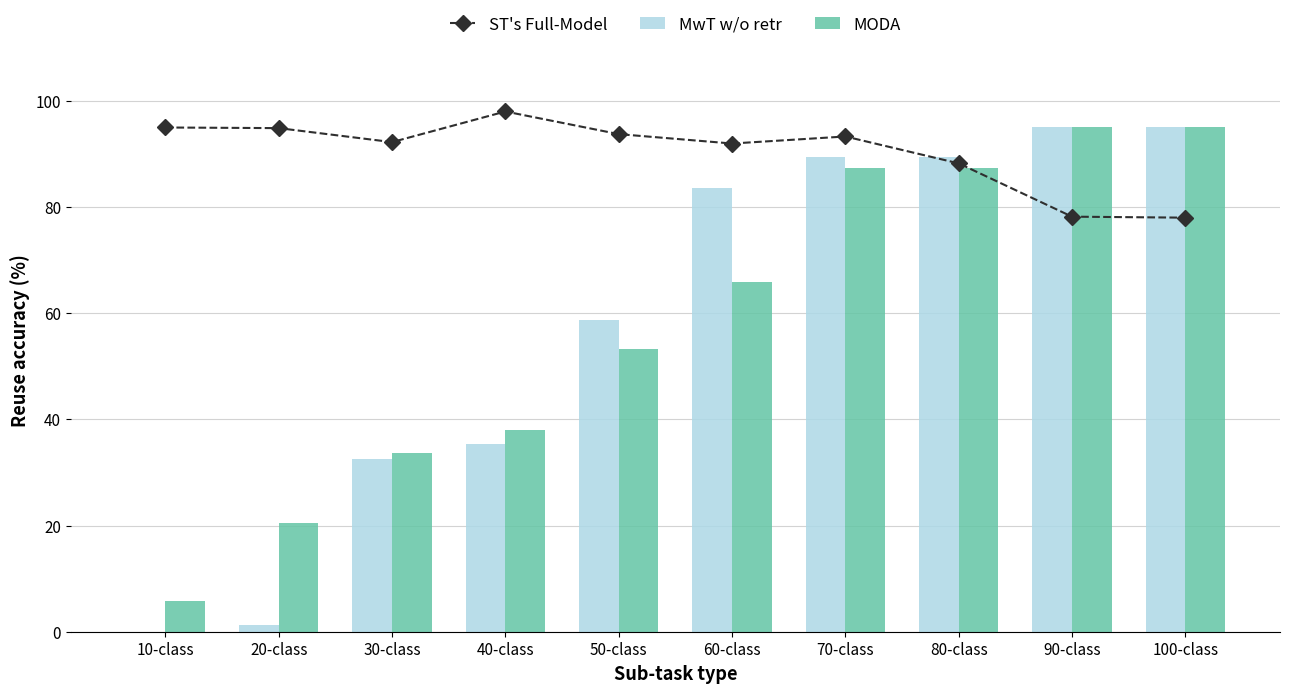

Reading left to right, transcribe all the data shown in this chart.

Va: 95.0	94.9	92.2	98.0	93.7	92.0	93.3	88.2	78.2	78.0
Pb: 0.0	1.2	32.6	35.3	58.7	83.6	89.4	89.4	95.0	95.0
Qa: 5.8	20.4	33.7	37.9	53.3	65.8	87.4	87.4	95.0	95.0